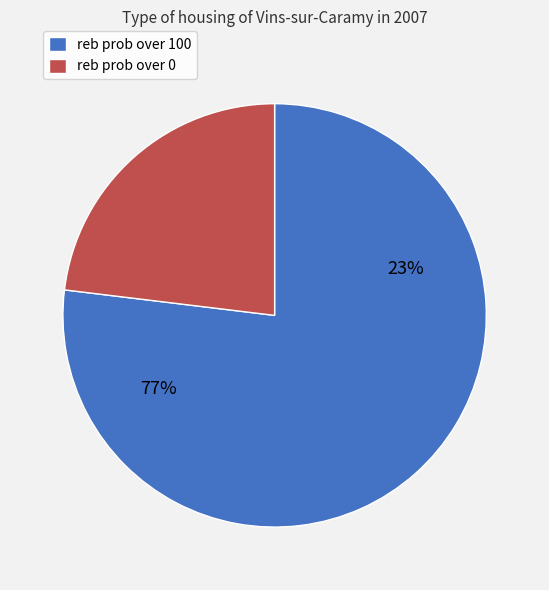

Which category accounts for the majority?

reb prob over 100